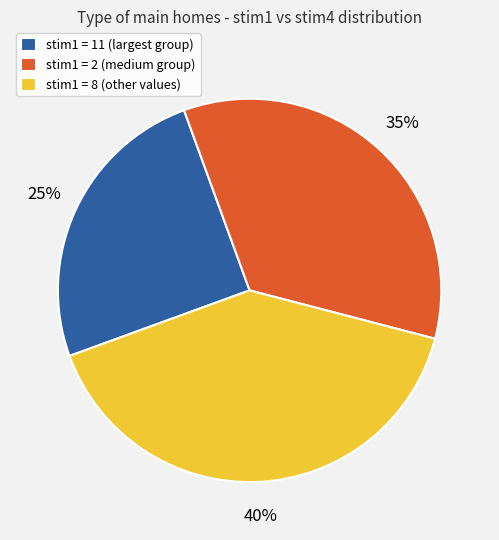

How many slices are in this pie chart?

3